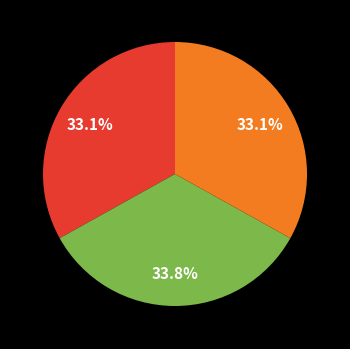

Is there a majority slice in this chart?

No